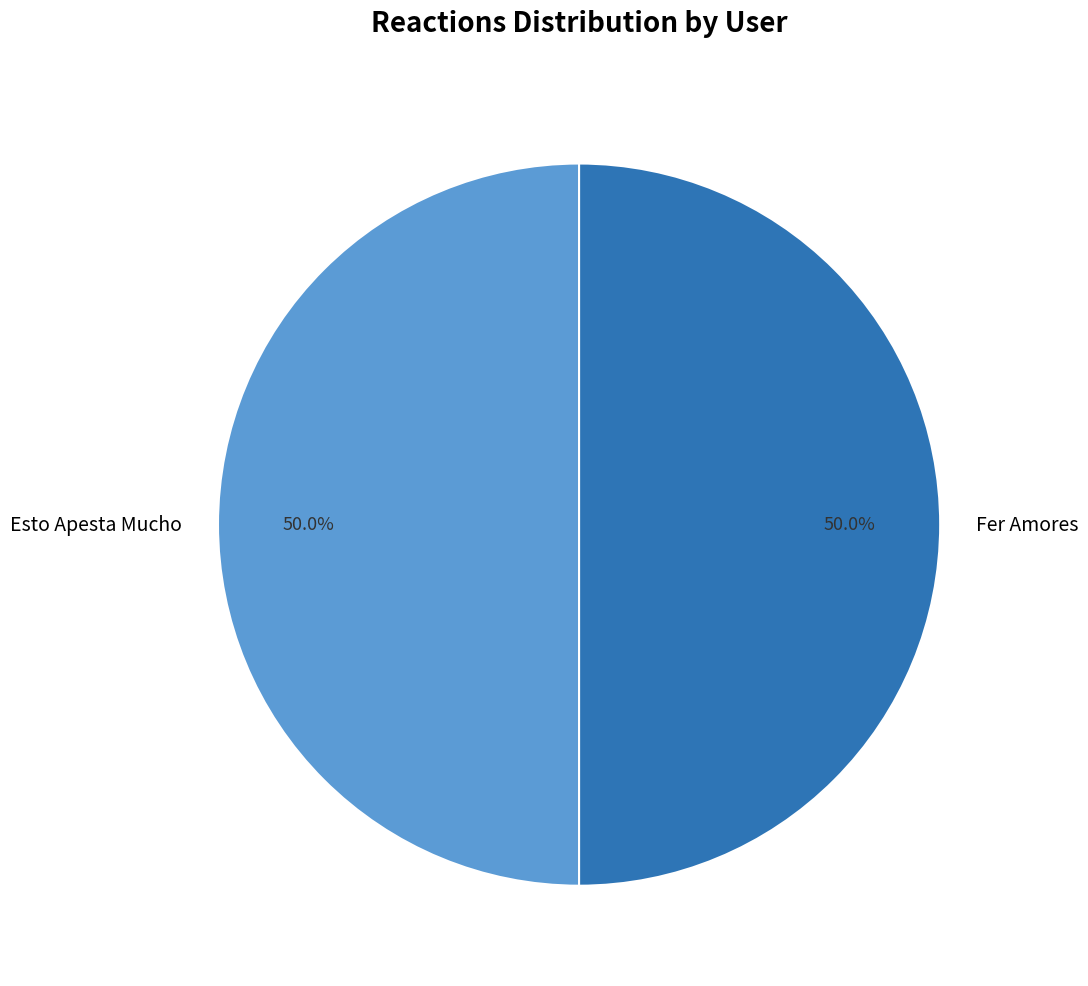

Approximately how many times larger is the value at Esto Apesta Mucho compared to Fer Amores?

1.0